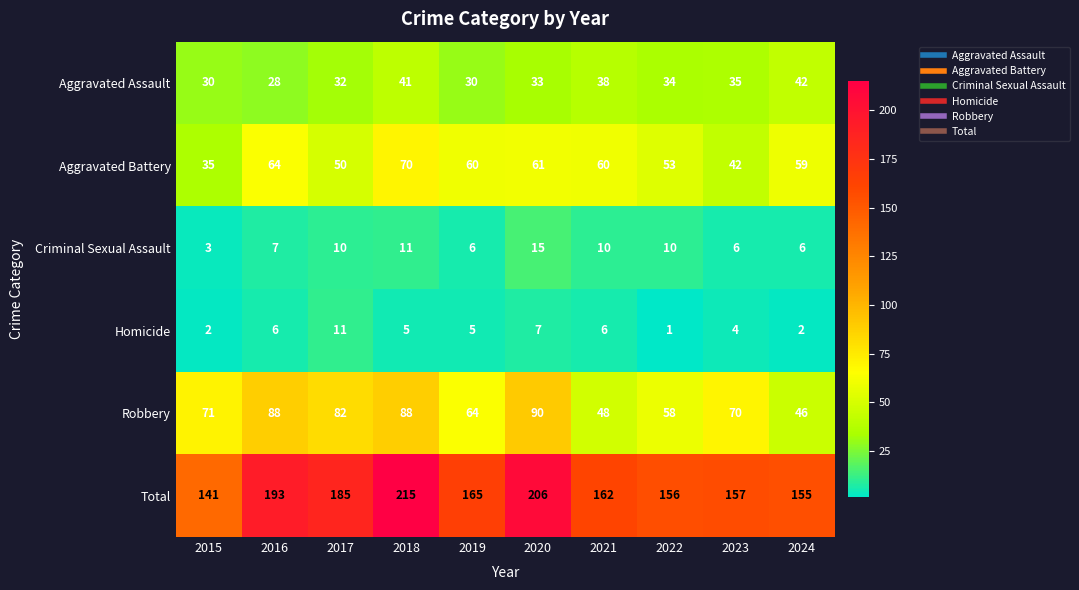

At which label does Aggravated Battery first exceed 60?

2016